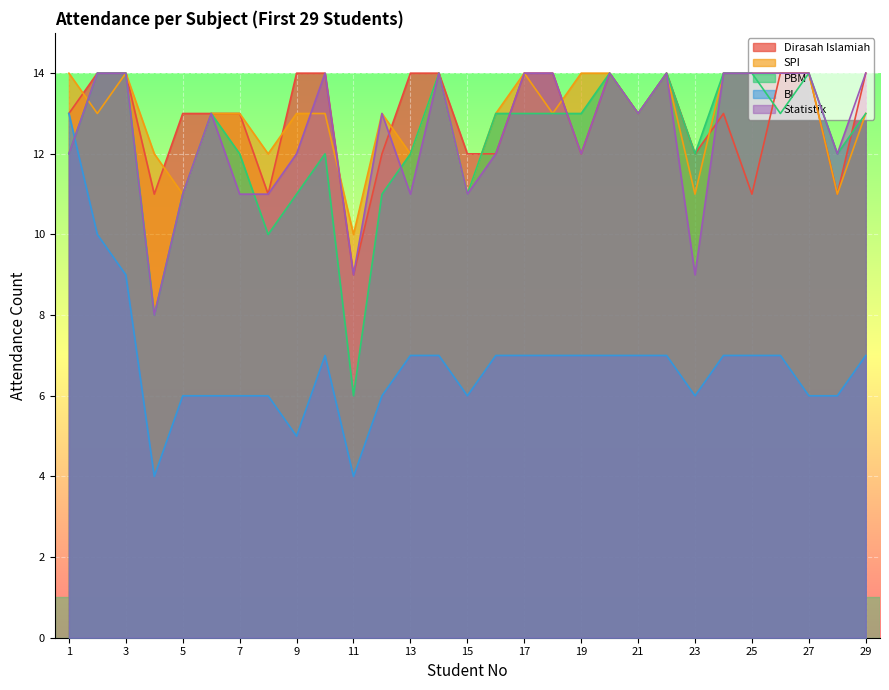

What is the value of the Statistik point at the 17th from the left?

14